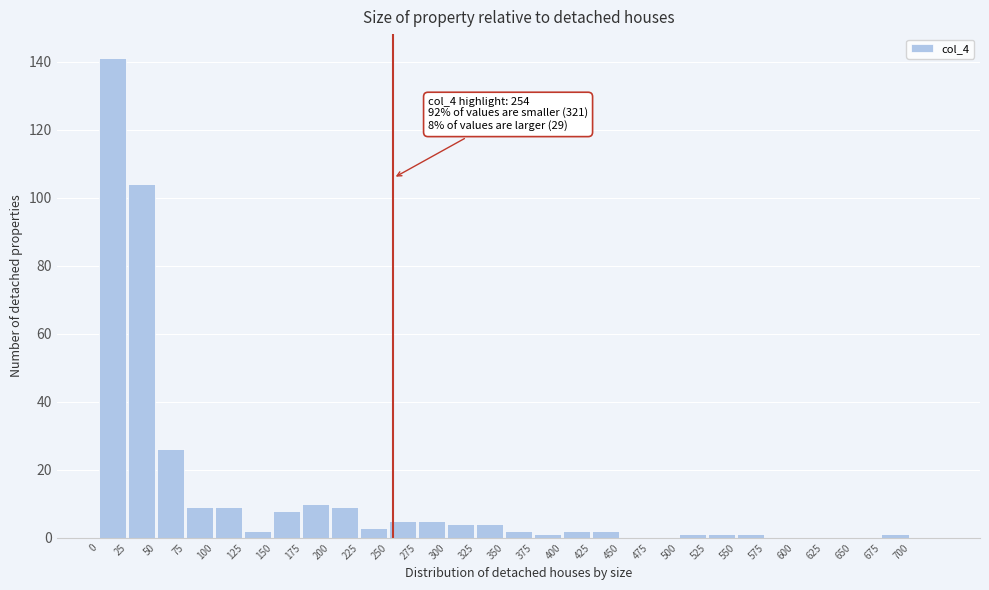

Which range on the x-axis has the tallest bar?

0 to 25